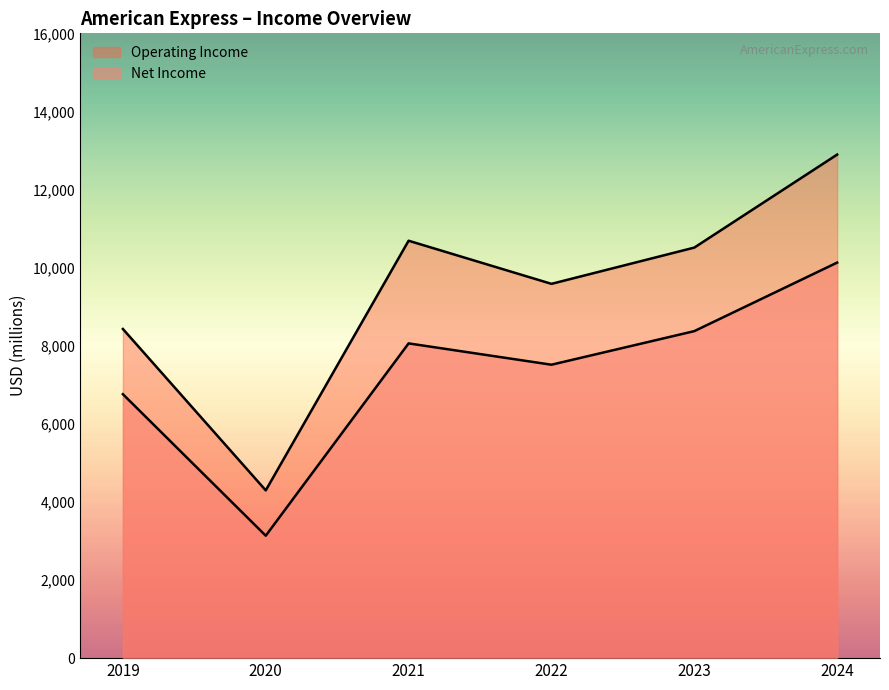

At how many categories does at least one series exceed 4230?

6